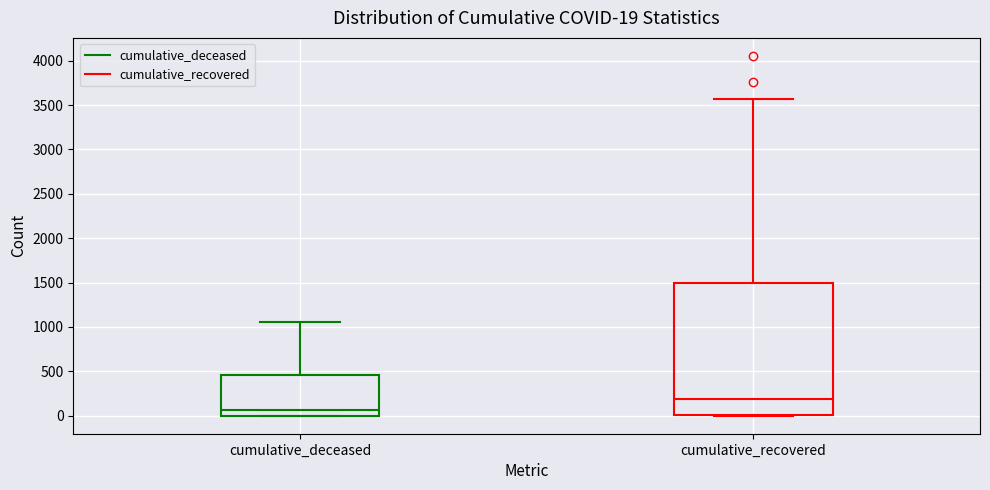

Which box has the lowest median line?

cumulative_deceased